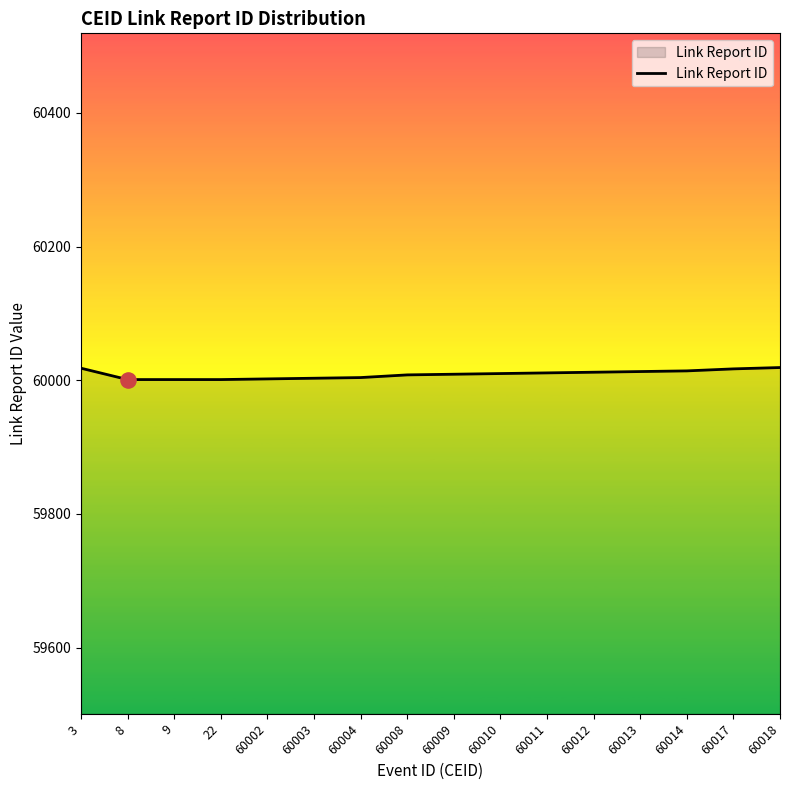

What is the change in value from 3 to 60017?

-1